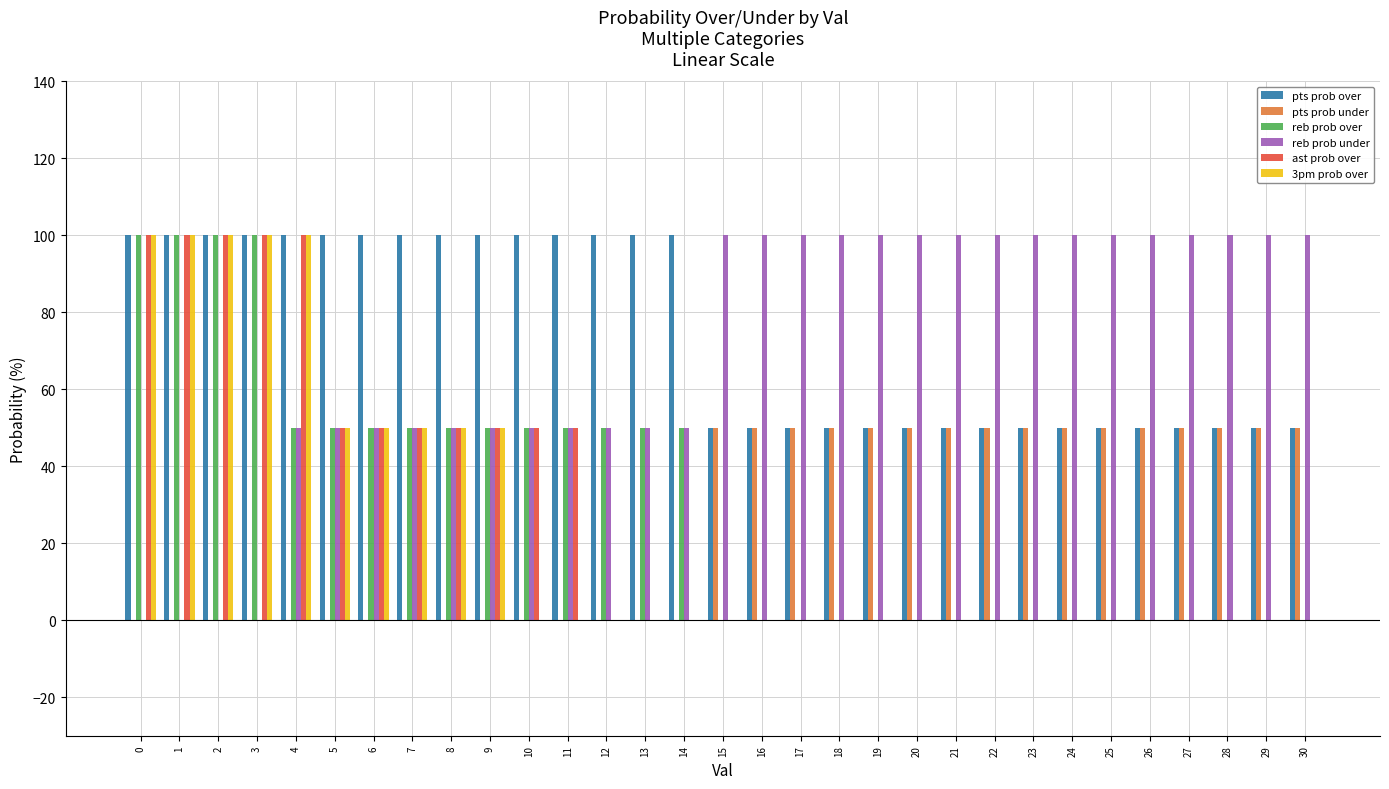

Reading left to right, list all the values displayed in this chart.

pts prob over: 0=100	1=100	2=100	3=100	4=100	5=100	6=100	7=100	8=100	9=100	10=100	11=100	12=100	13=100	14=100	15=50	16=50	17=50	18=50	19=50	20=50	21=50	22=50	23=50	24=50	25=50	26=50	27=50	28=50	29=50	30=50
pts prob under: 0=0	1=0	2=0	3=0	4=0	5=0	6=0	7=0	8=0	9=0	10=0	11=0	12=0	13=0	14=0	15=50	16=50	17=50	18=50	19=50	20=50	21=50	22=50	23=50	24=50	25=50	26=50	27=50	28=50	29=50	30=50
reb prob over: 0=100	1=100	2=100	3=100	4=50	5=50	6=50	7=50	8=50	9=50	10=50	11=50	12=50	13=50	14=50	15=0	16=0	17=0	18=0	19=0	20=0	21=0	22=0	23=0	24=0	25=0	26=0	27=0	28=0	29=0	30=0
reb prob under: 0=0	1=0	2=0	3=0	4=50	5=50	6=50	7=50	8=50	9=50	10=50	11=50	12=50	13=50	14=50	15=100	16=100	17=100	18=100	19=100	20=100	21=100	22=100	23=100	24=100	25=100	26=100	27=100	28=100	29=100	30=100
ast prob over: 0=100	1=100	2=100	3=100	4=100	5=50	6=50	7=50	8=50	9=50	10=50	11=50	12=0	13=0	14=0	15=0	16=0	17=0	18=0	19=0	20=0	21=0	22=0	23=0	24=0	25=0	26=0	27=0	28=0	29=0	30=0
3pm prob over: 0=100	1=100	2=100	3=100	4=100	5=50	6=50	7=50	8=50	9=50	10=0	11=0	12=0	13=0	14=0	15=0	16=0	17=0	18=0	19=0	20=0	21=0	22=0	23=0	24=0	25=0	26=0	27=0	28=0	29=0	30=0